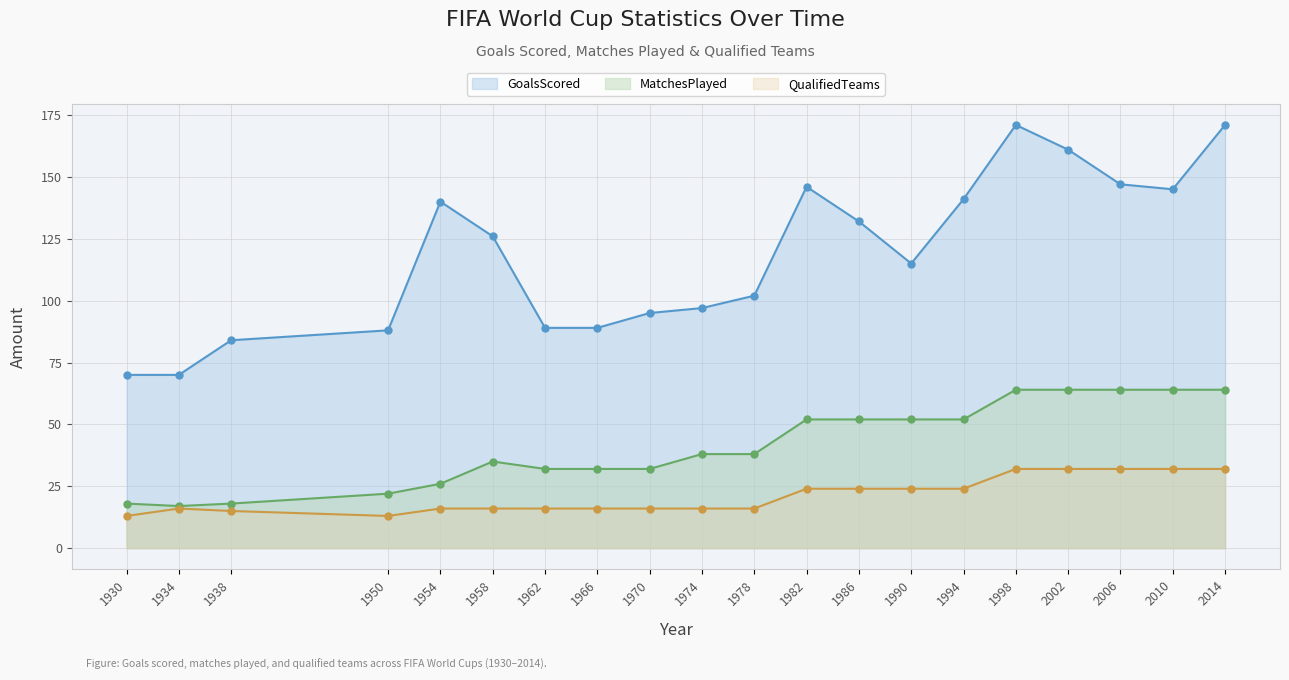

What is the difference between the highest and lowest values at 1954?

124